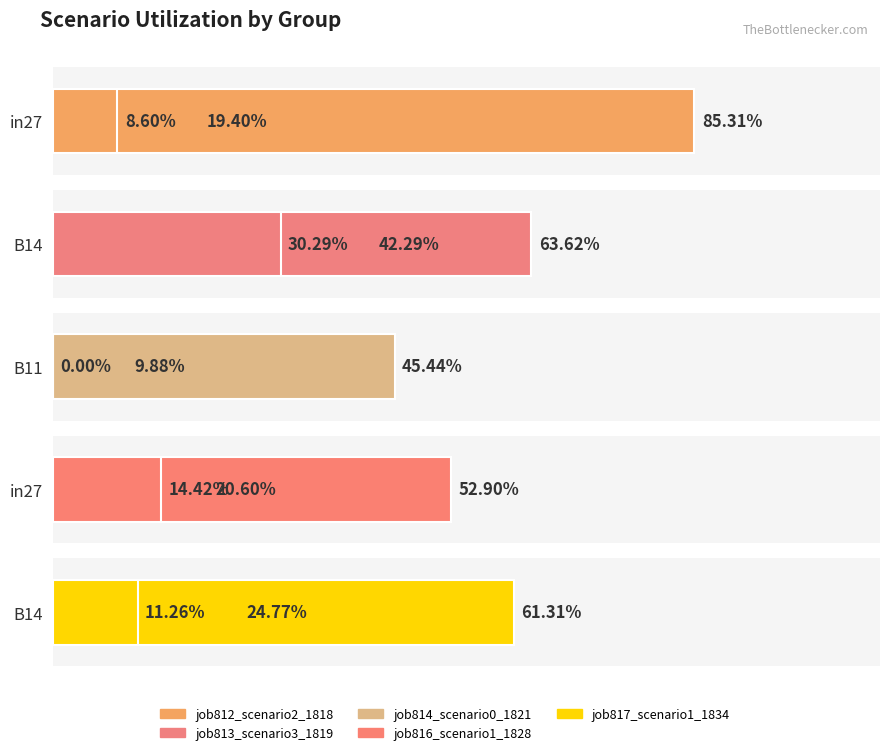

List the labels in order of job813_scenario3_1819 value, smallest first.

B11, in27, B14